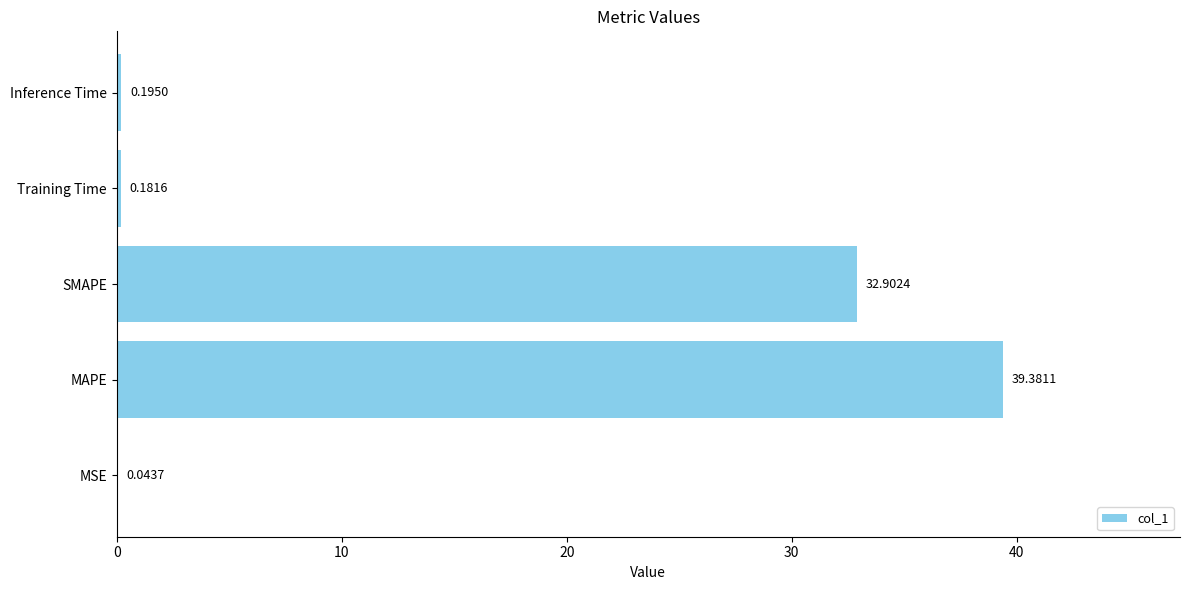

What is the sum of all values?

72.7